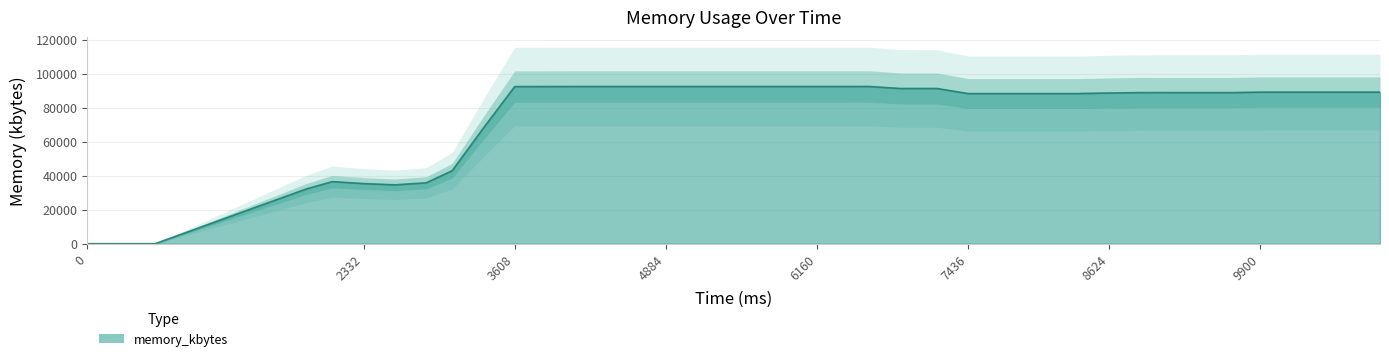

What is the difference between the second highest and second lowest values?

92412